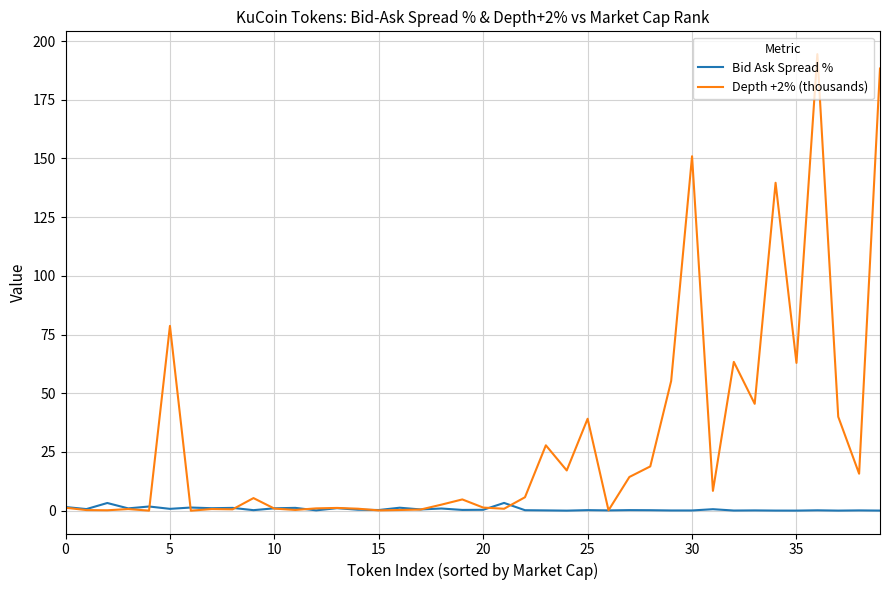

What is the maximum value shown in the chart?

194.4